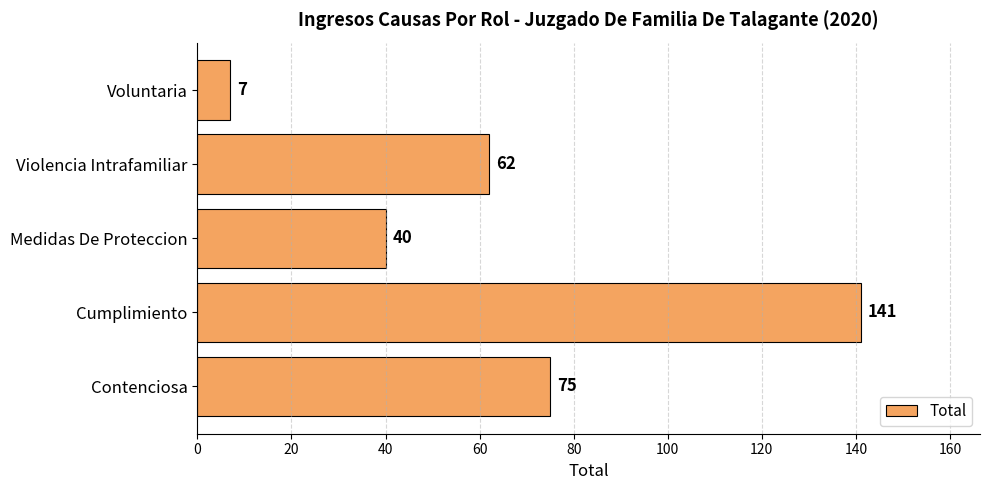

What is the difference between the maximum and minimum values?

134